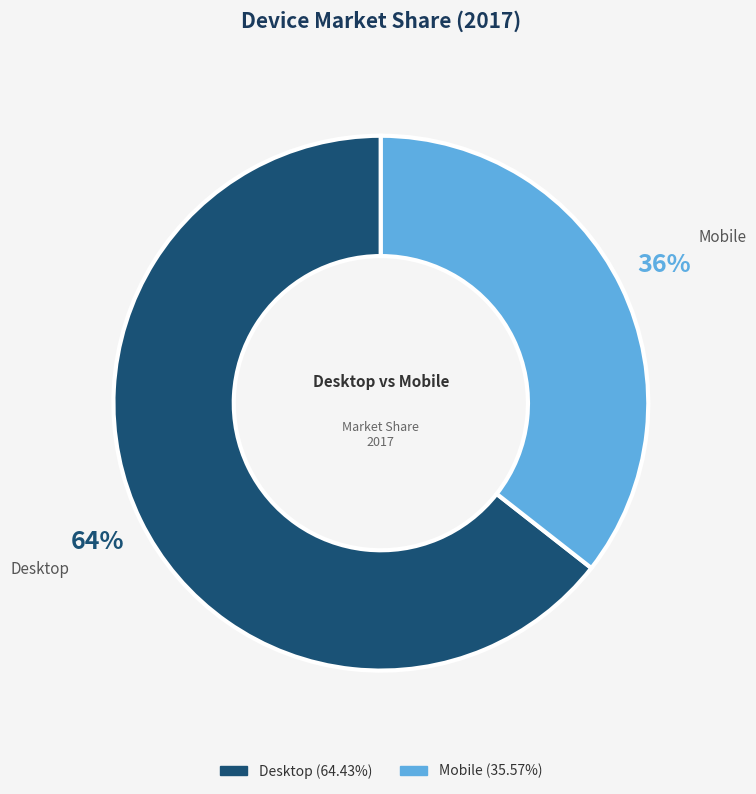

Which category has the biggest portion of the pie?

Desktop